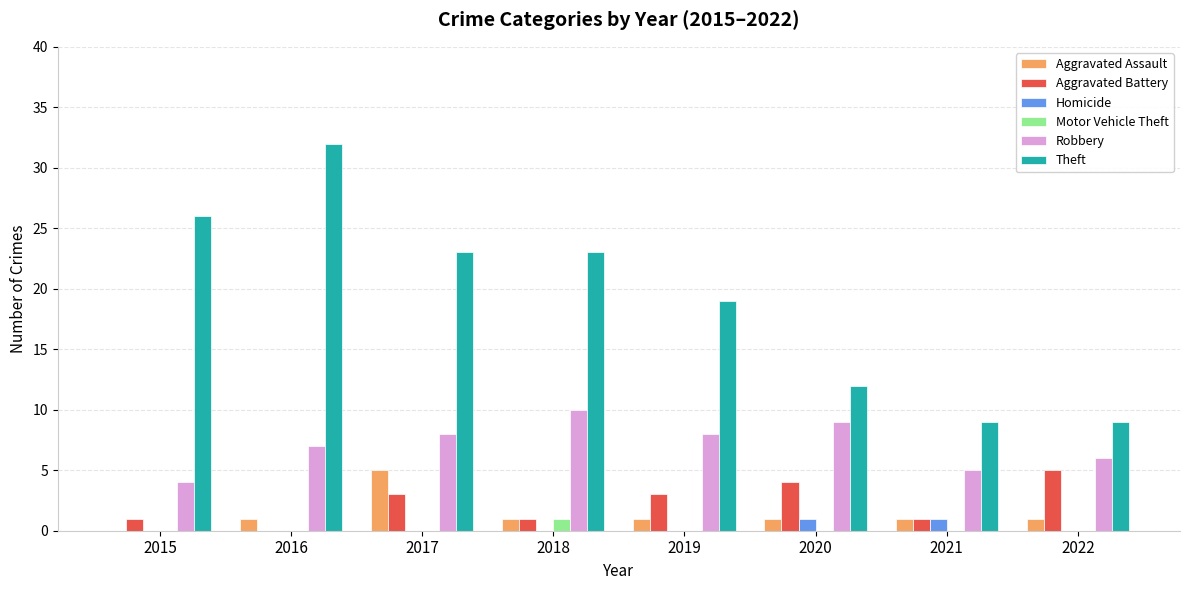

Is it true that Theft equals 19 at 2019?

True